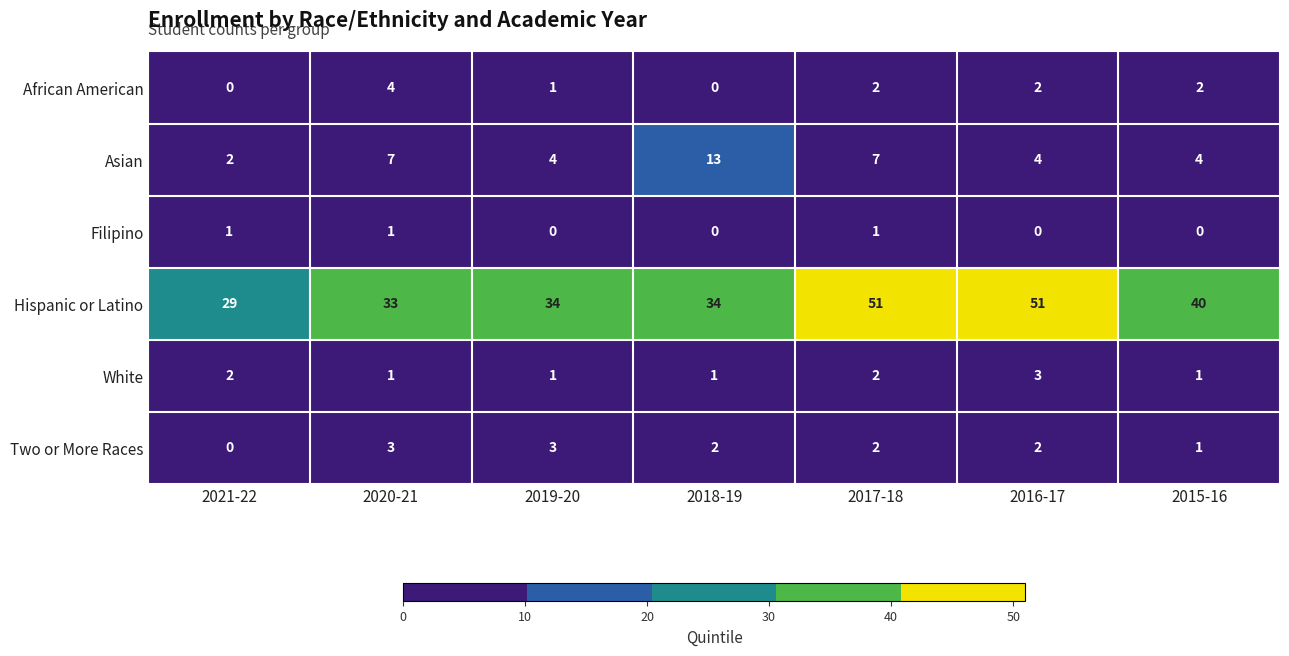

Is it true that White equals 1 at 2018-19?

True